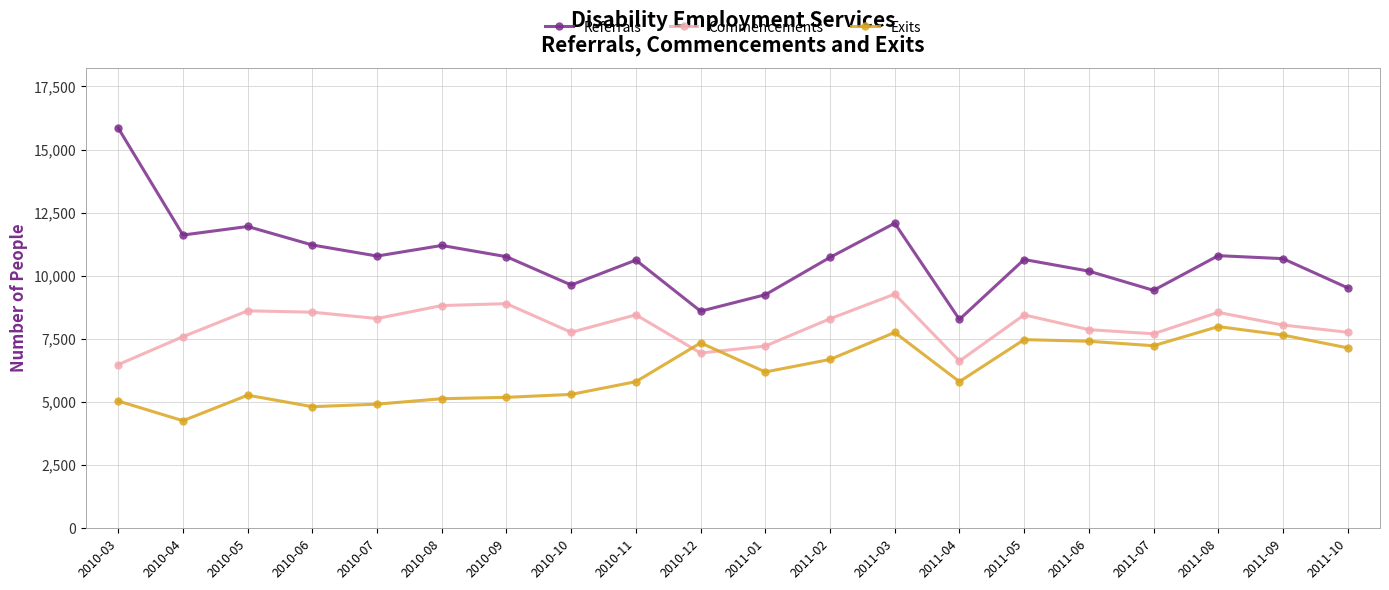

True or false: Referrals and Exits intersect in this chart.

False